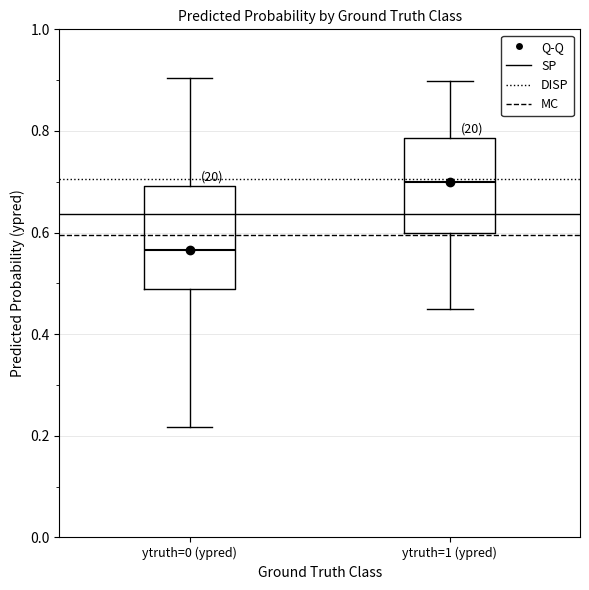

Reading left to right, read every box against the y-axis: the position of its median line, the range the box covers, and the ends of its whiskers. The values are not printed on the chart, so give them approximately, as read against the axis.

ytruth=0 (ypred): median 0.56, box 0.48 to 0.70, whiskers 0.22 to 0.90
ytruth=1 (ypred): median 0.70, box 0.60 to 0.78, whiskers 0.44 to 0.90